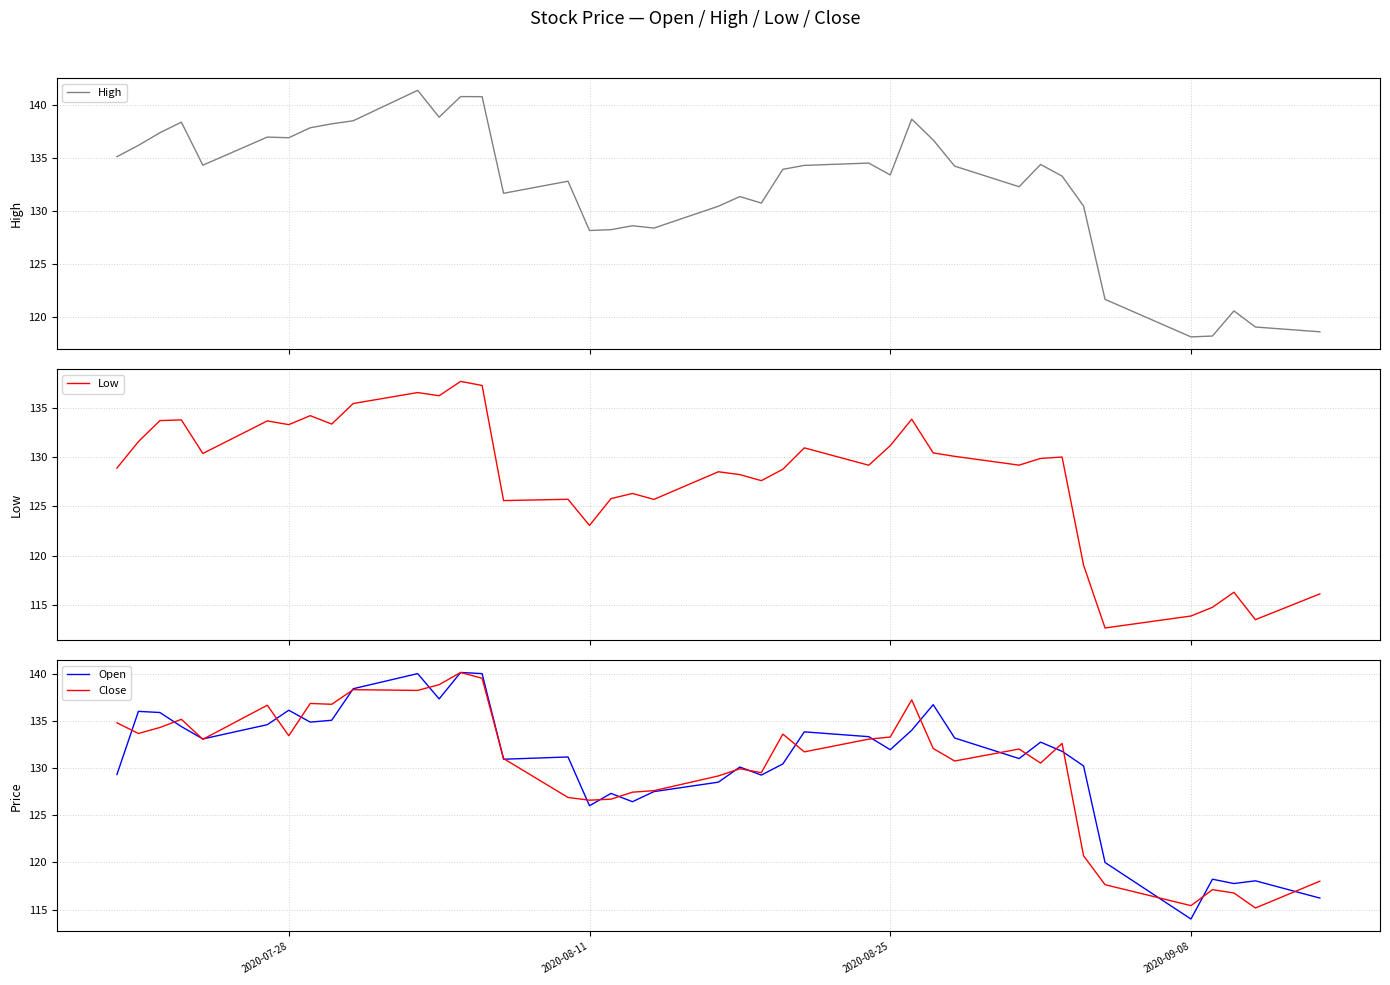

At how many categories does at least one series exceed 138?

8